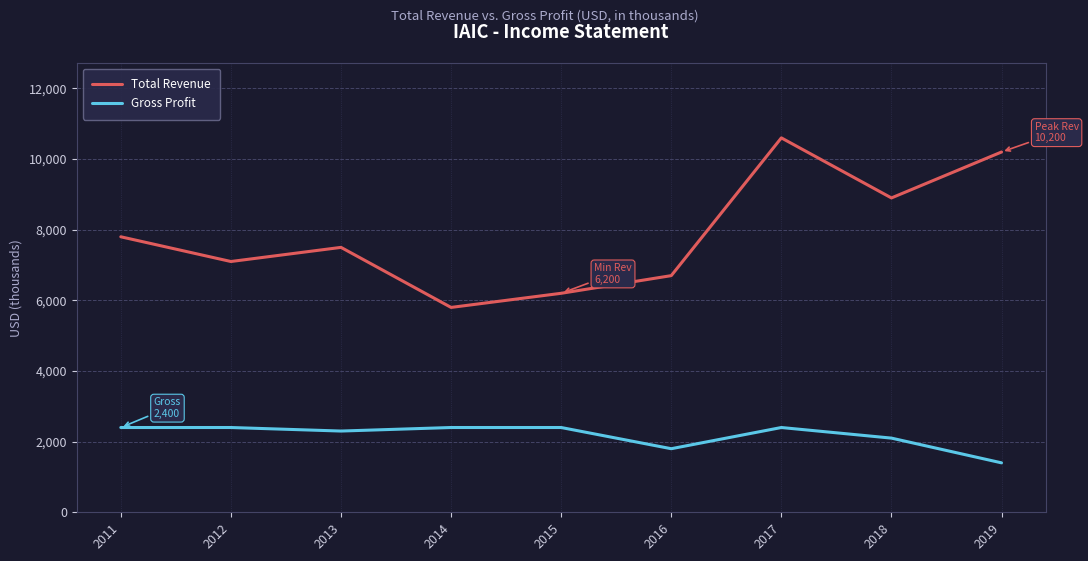

What is the difference between the Gross Profit values at 2019 and 2018?

700